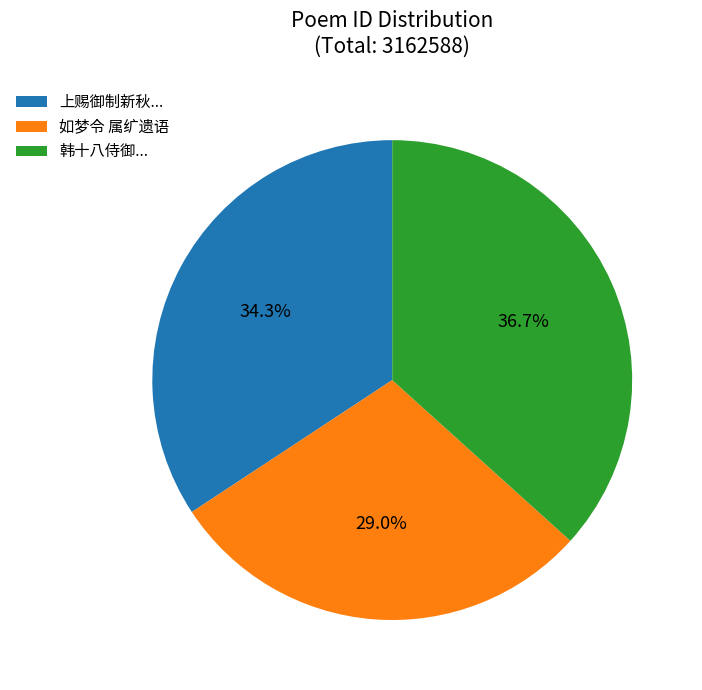

How many segments does this pie chart have?

3